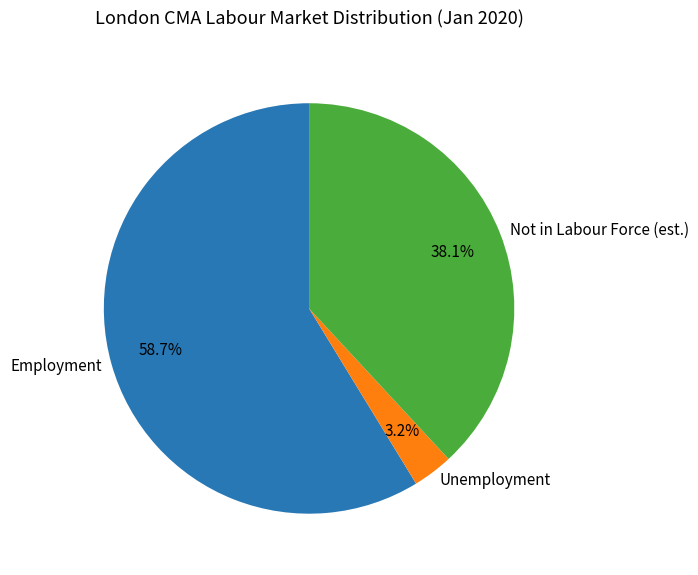

Rank the categories by value from highest to lowest.

Employment, Not in Labour Force (est.), Unemployment